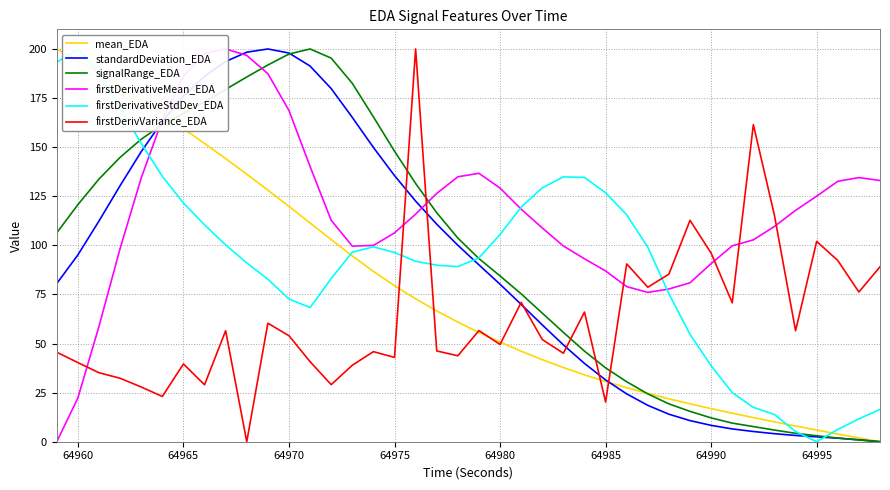

Which series ends up on top after the final intersection of firstDerivVariance_EDA and signalRange_EDA?

firstDerivVariance_EDA